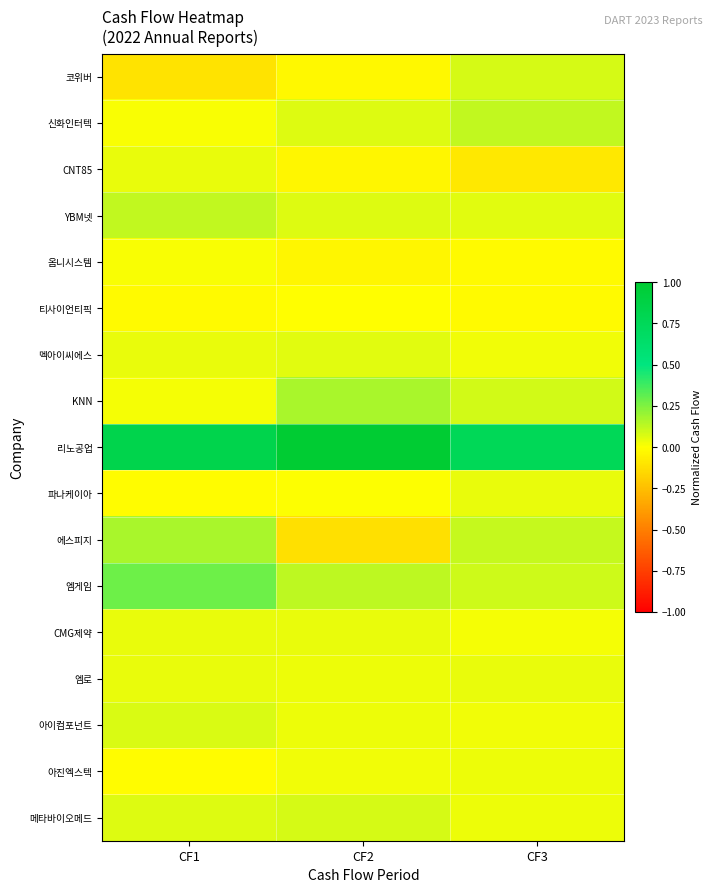

What is the difference between the highest and lowest values at CF2?

1.1